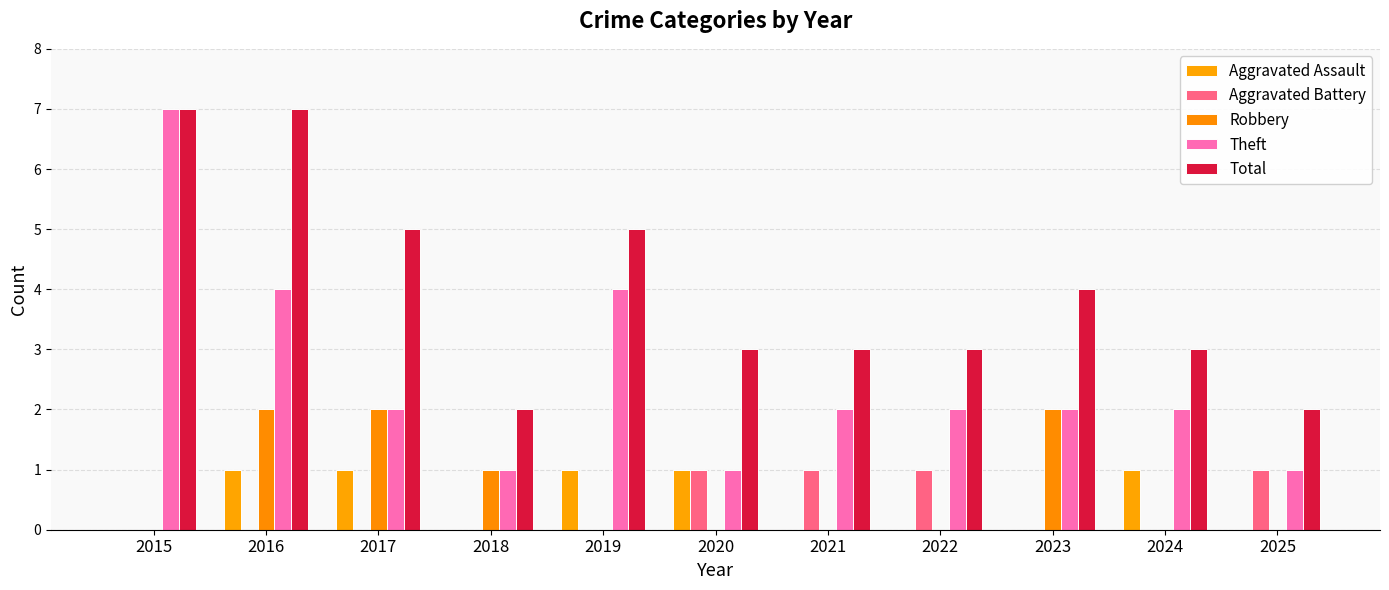

What is the approximate value of Theft at 2021?

2